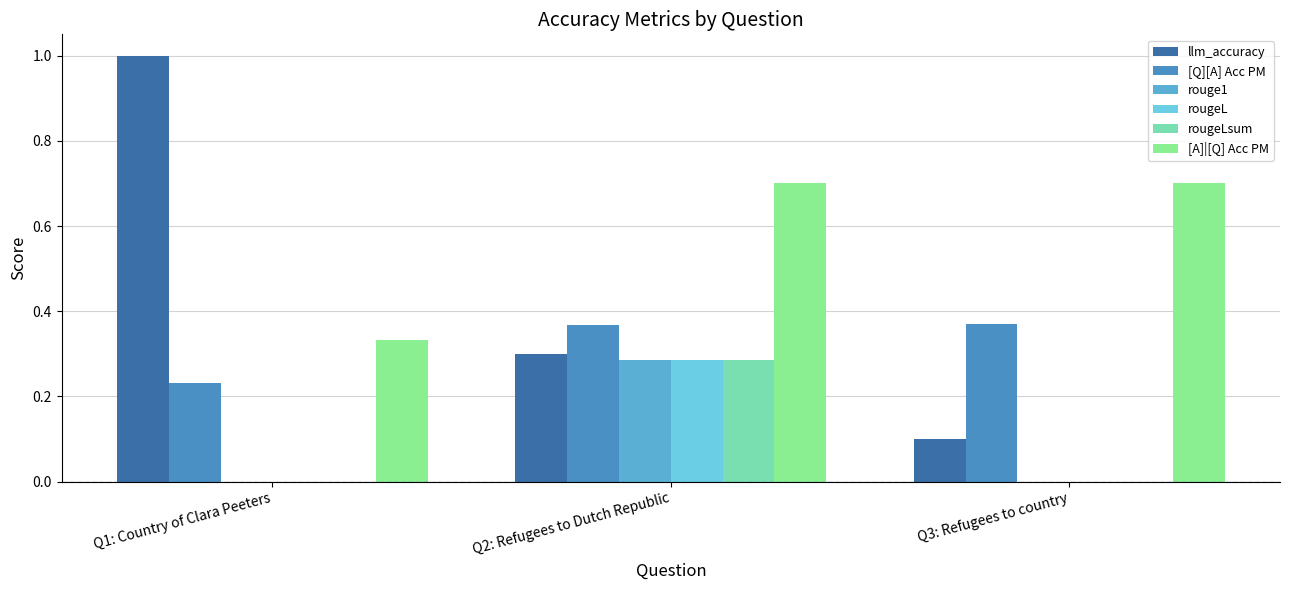

What is the sum of the rouge1 values at Q3: Refugees to country and Q2: Refugees to Dutch Republic?

0.3